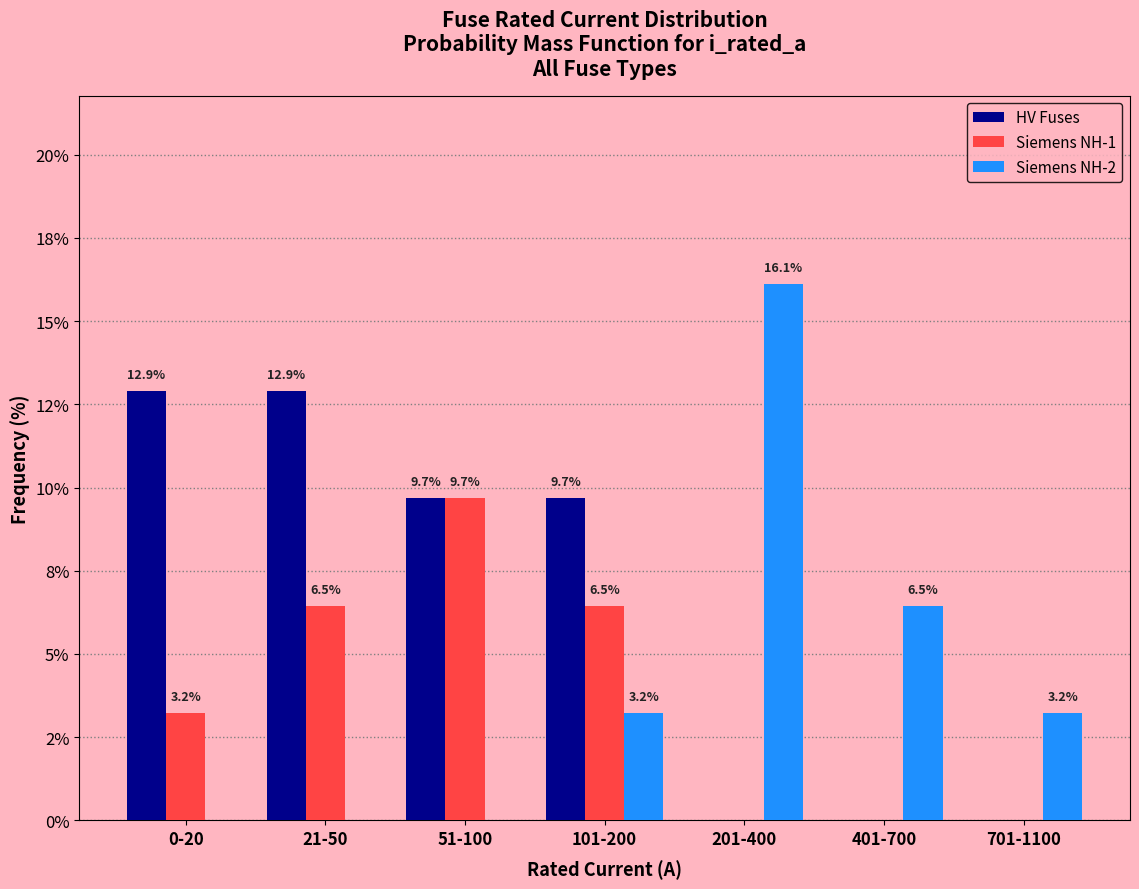

What are all the series names shown in the legend?

HV Fuses, Siemens NH-1, Siemens NH-2